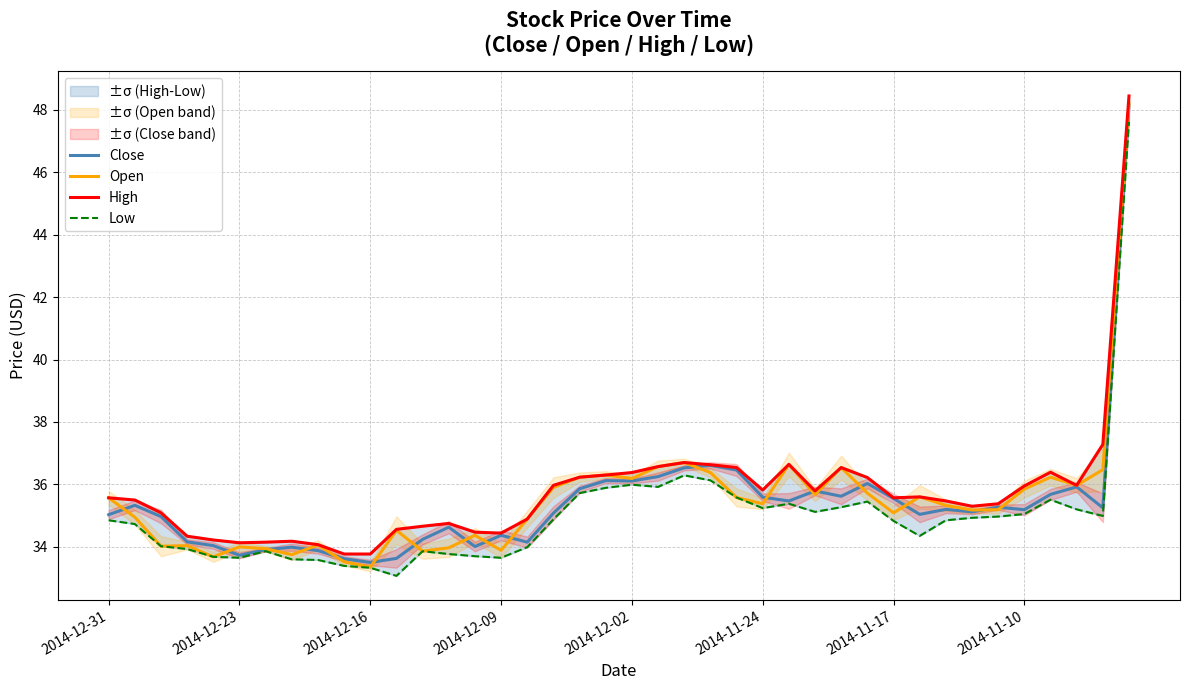

True or false: Close has a value of 34.4 at 2014-12-09.

True